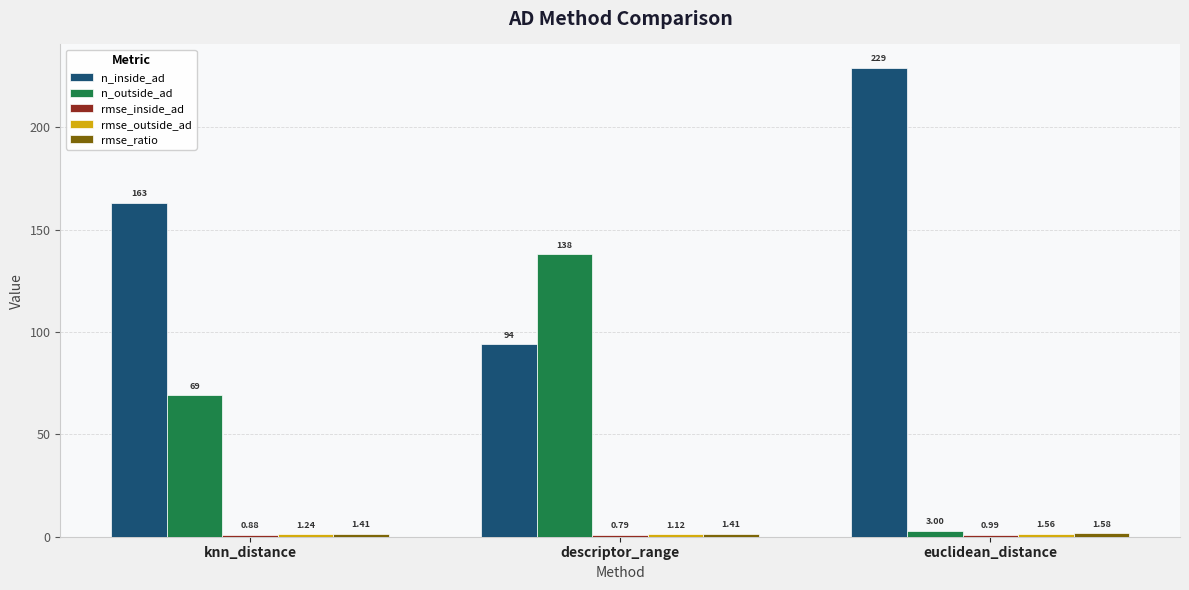

At which label is n_outside_ad closest to 70?

knn_distance